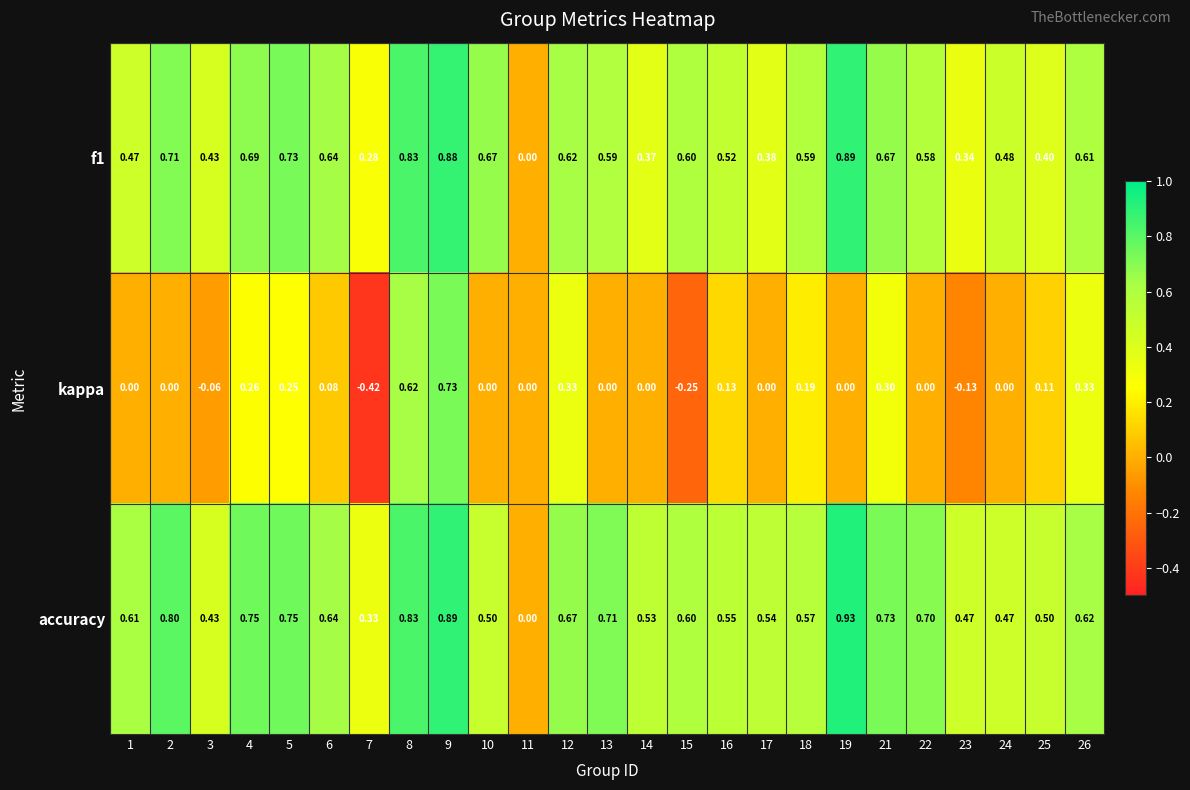

Which series has the widest spread of values?

kappa